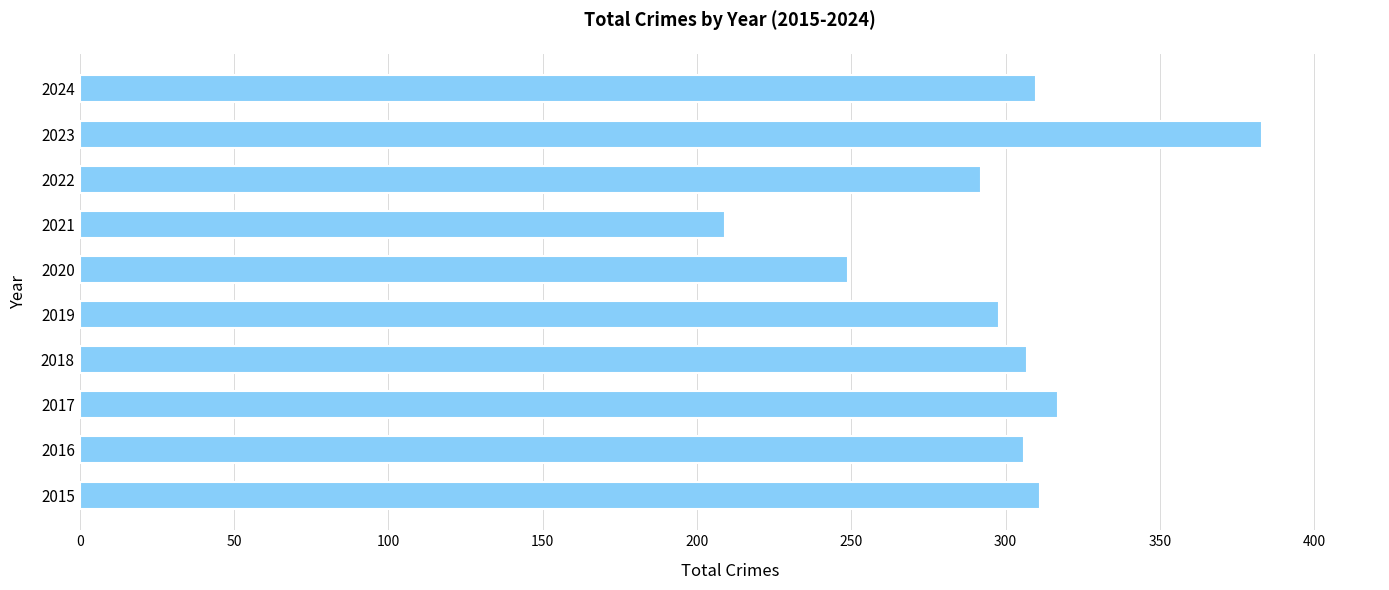

Approximately how many times larger is the value at 2019 compared to 2015?

1.0